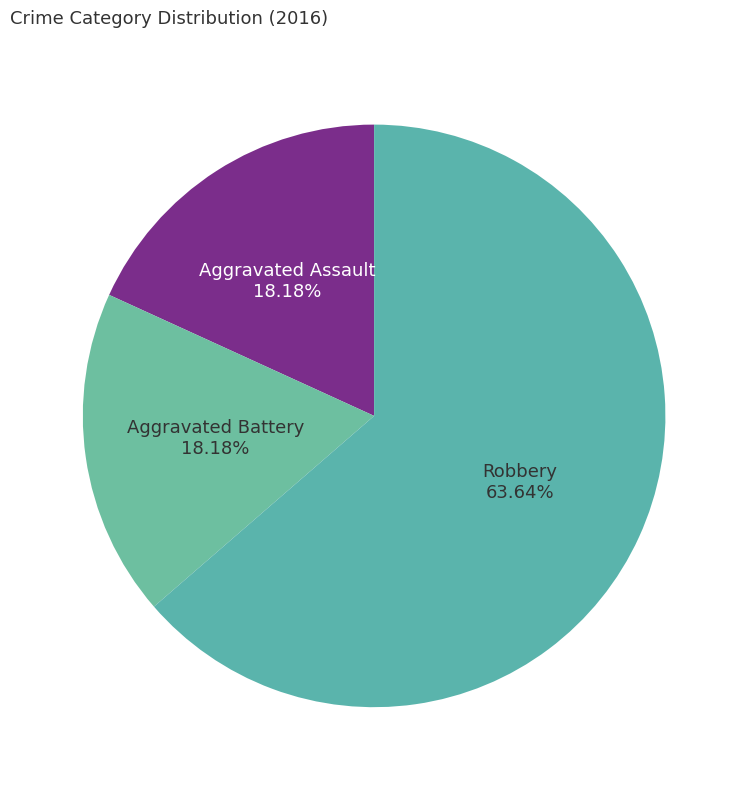

Rank the categories by value from highest to lowest.

Robbery, Aggravated Assault, Aggravated Battery